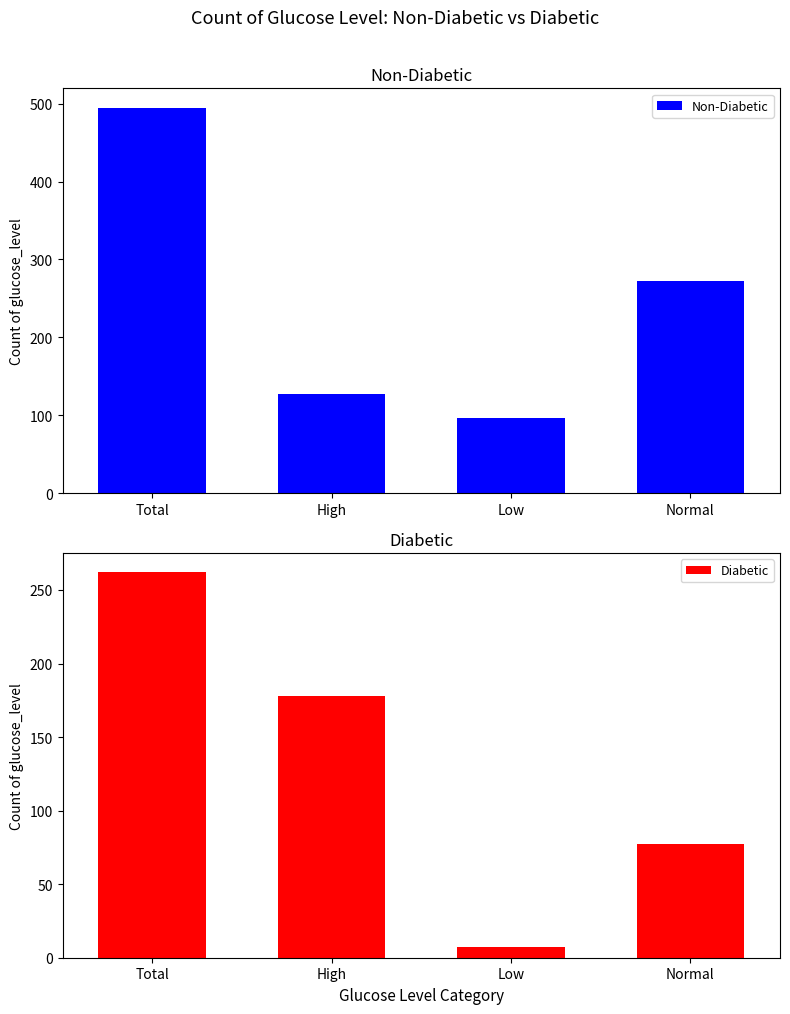

What is the sum of all Diabetic values?

524